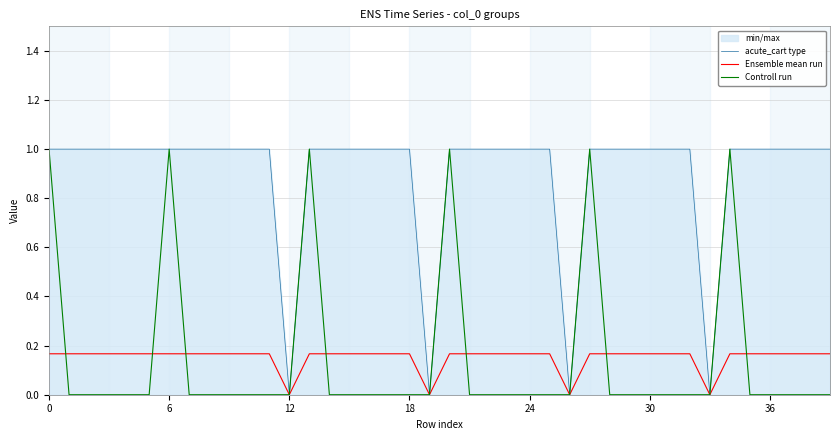

Between 13 and 12, which is larger?

13